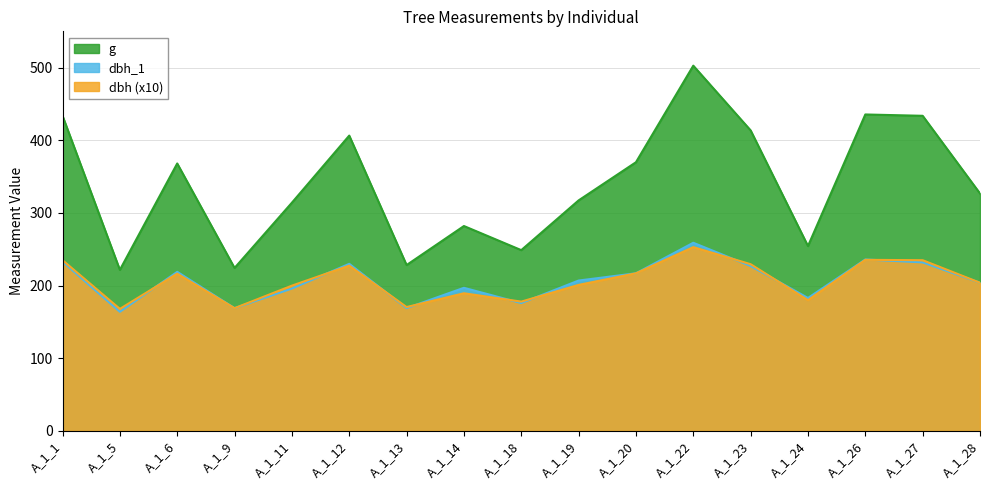

What is the lowest value of the g series?

221.7